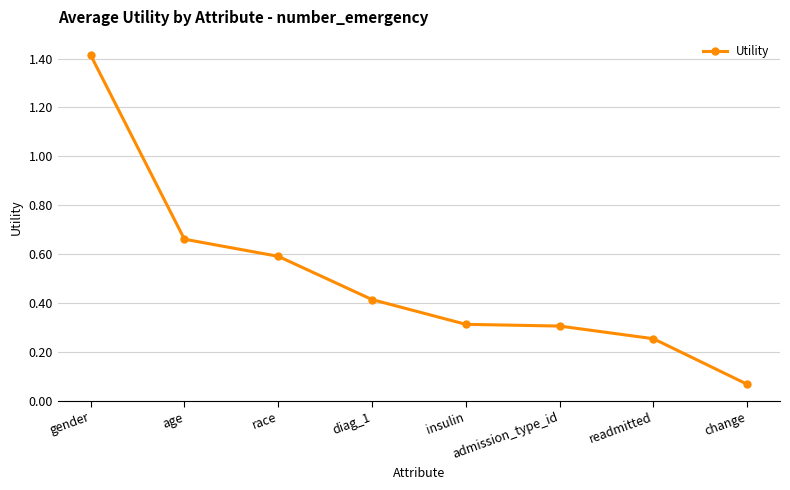

Which category has the lowest value across all series?

change